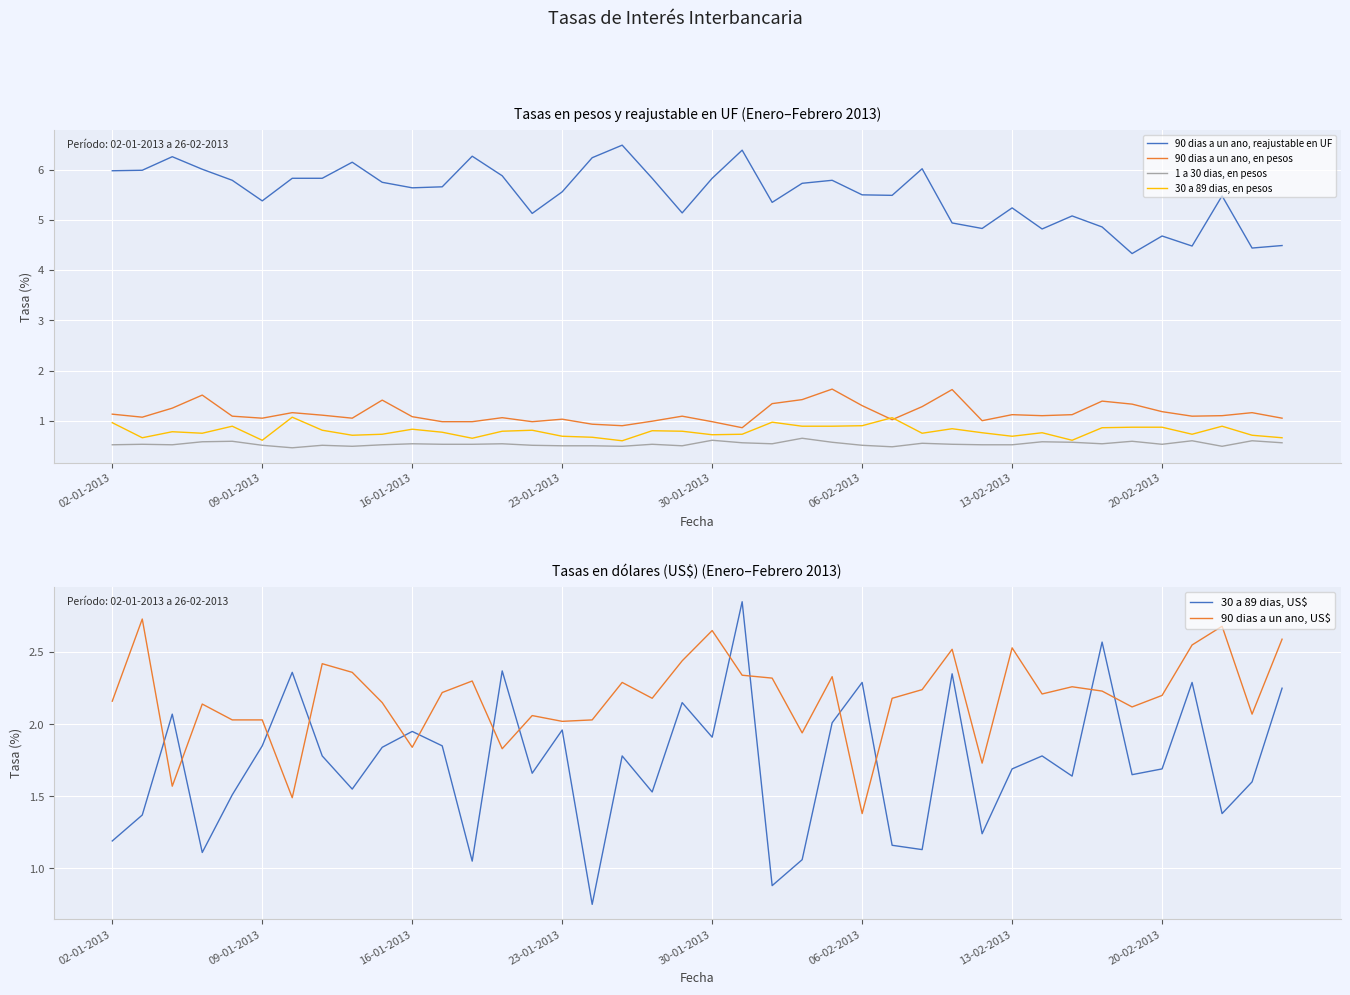

At which category is the sum across all series the highest?

21